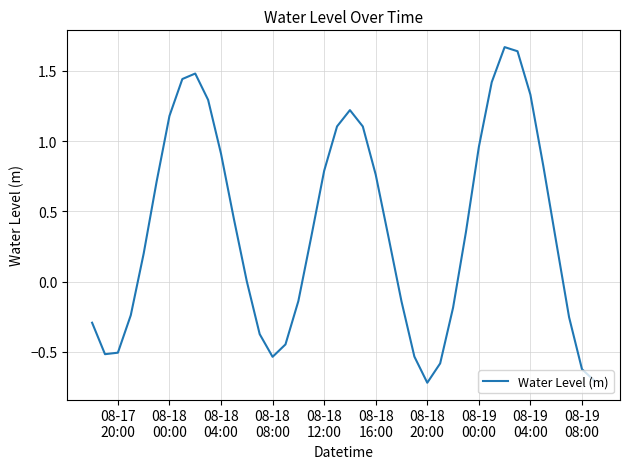

What is the smallest value displayed?

-0.7